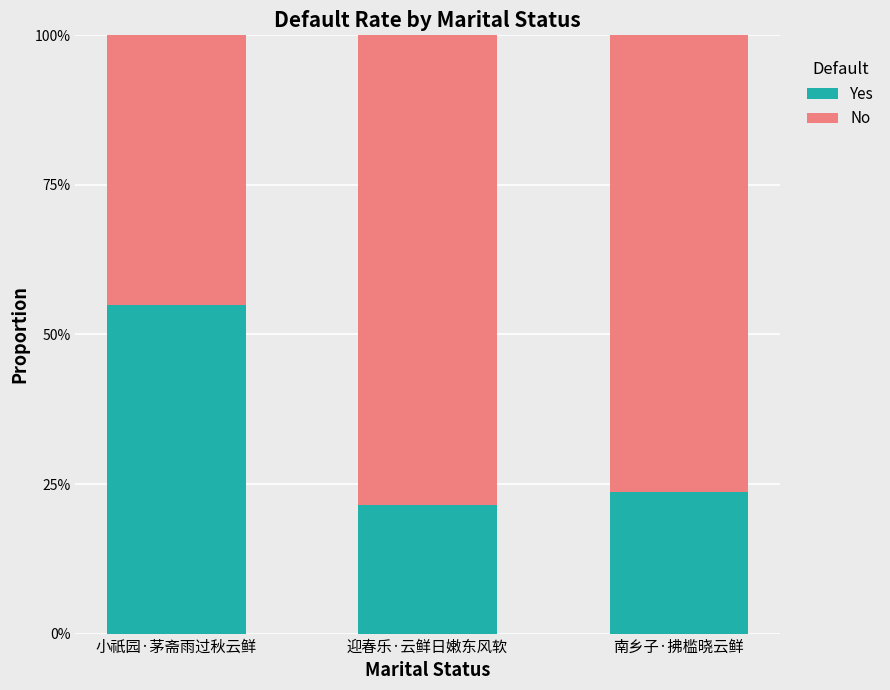

Are the bars horizontal?

No